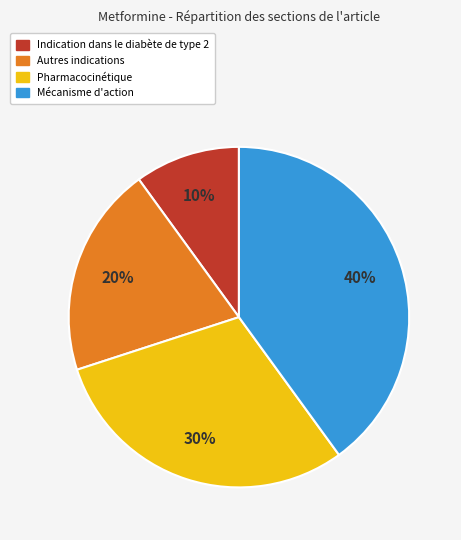

Between Indication dans le diabète de type 2 and Mécanisme d'action, which is larger?

Mécanisme d'action